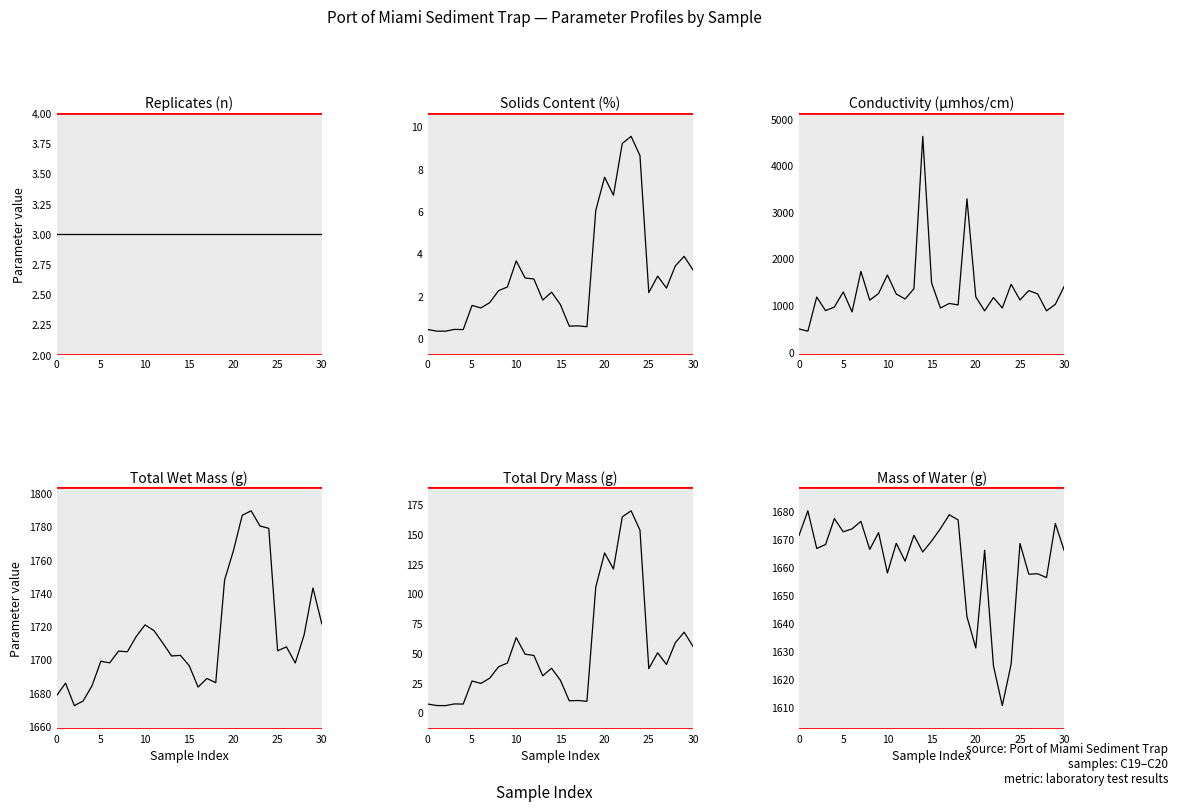

What is the sum of all Replicates (n) values?

93.0